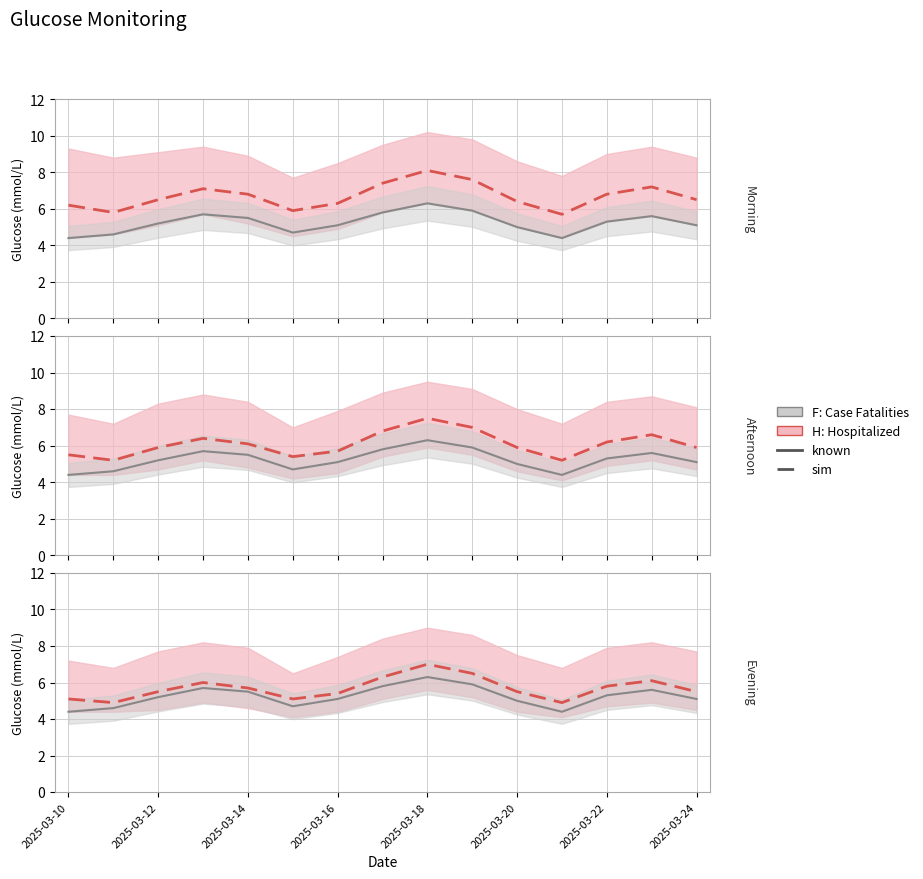

What is the average value of the F: Case Fatalities series?

5.2